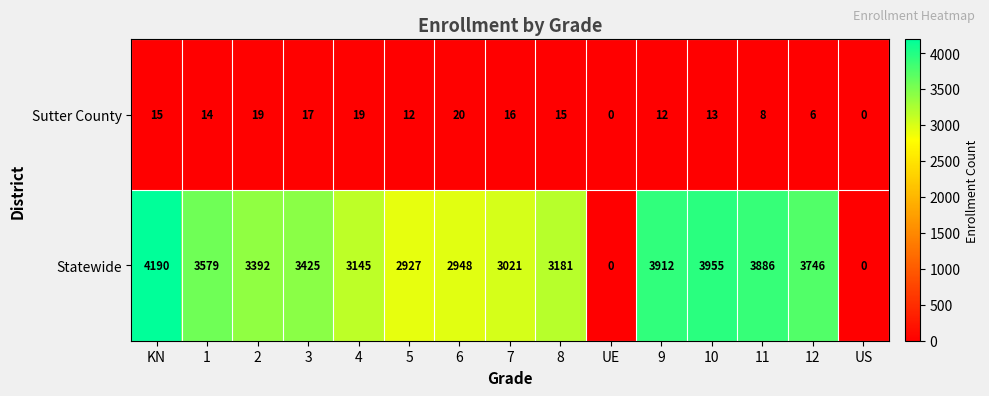

How many data points in Statewide are less than 3392?

7